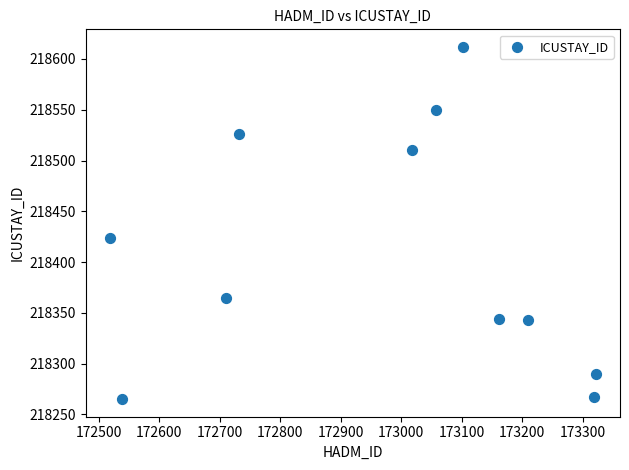

What Y value in the scatter plot is closest to 218438?

218423.8